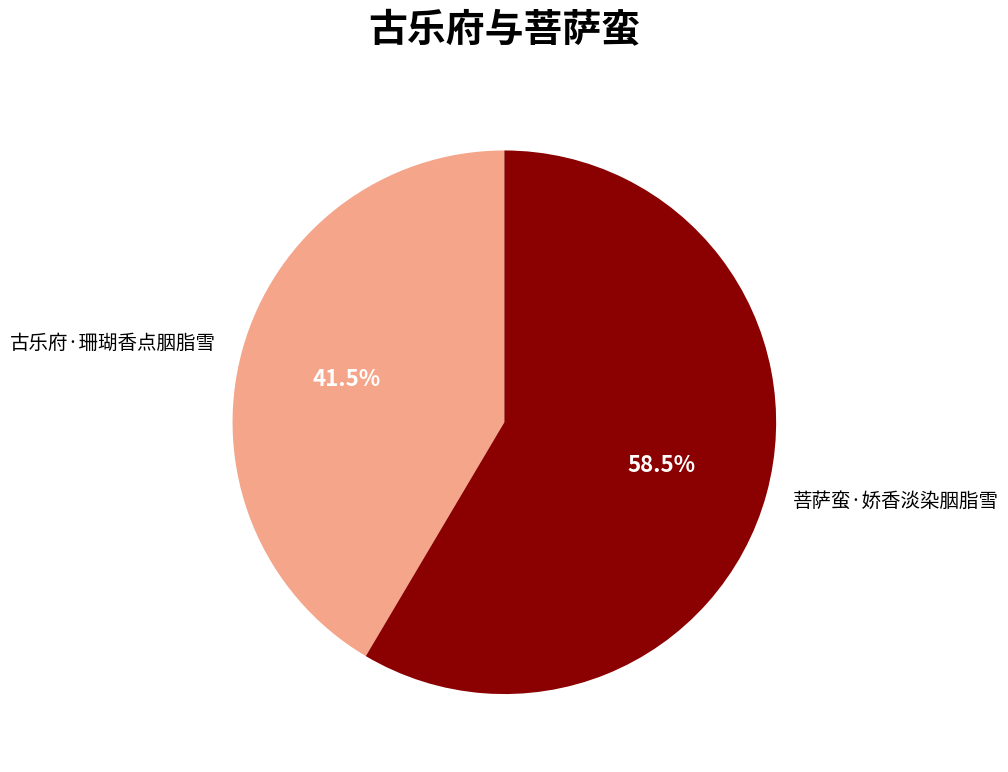

To the nearest percent, what is the average slice percentage?

50%